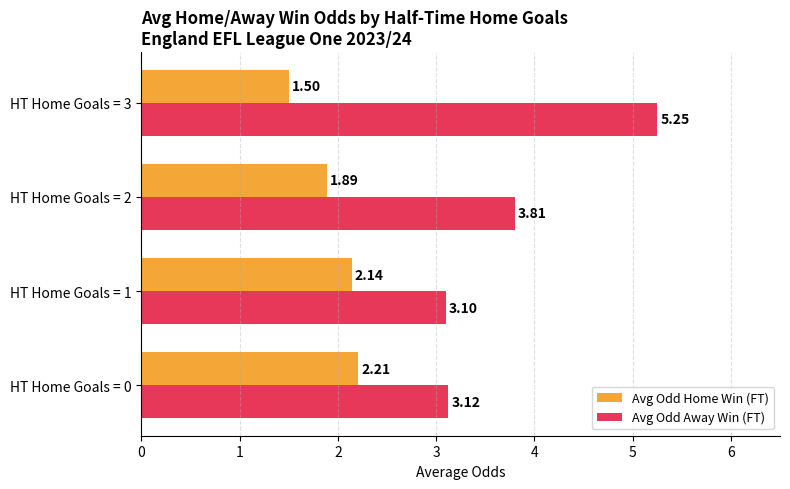

What is the total value across all series at HT Home Goals = 0?

5.3